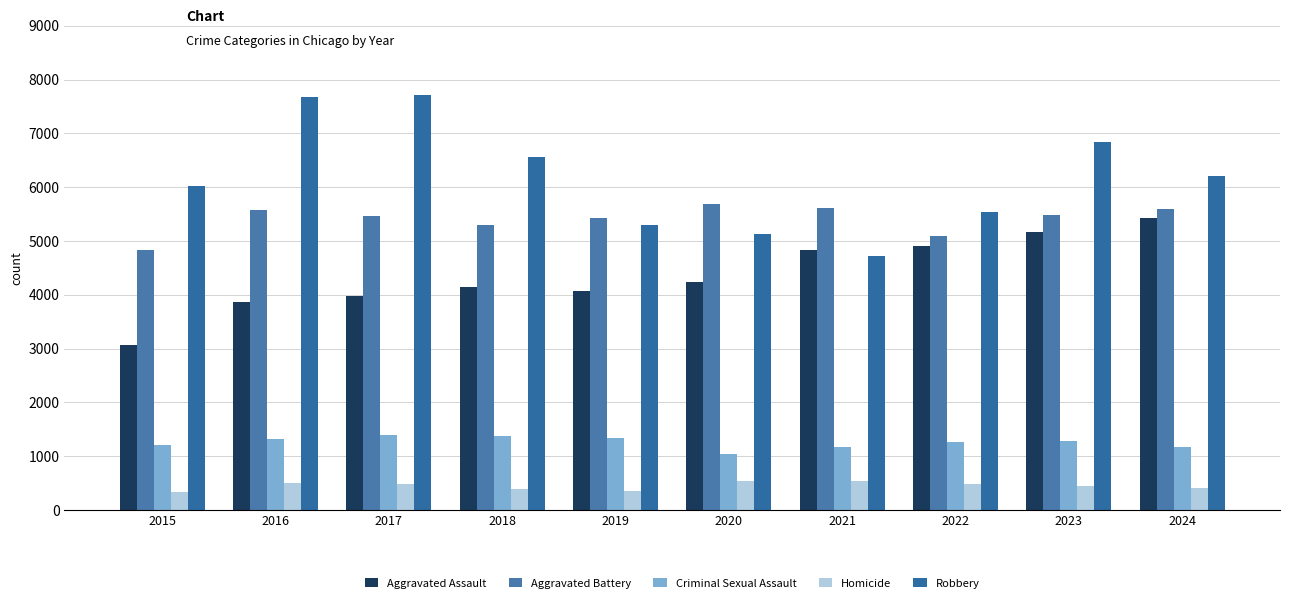

What is the difference between the maximum and minimum values in the Aggravated Battery series?

859